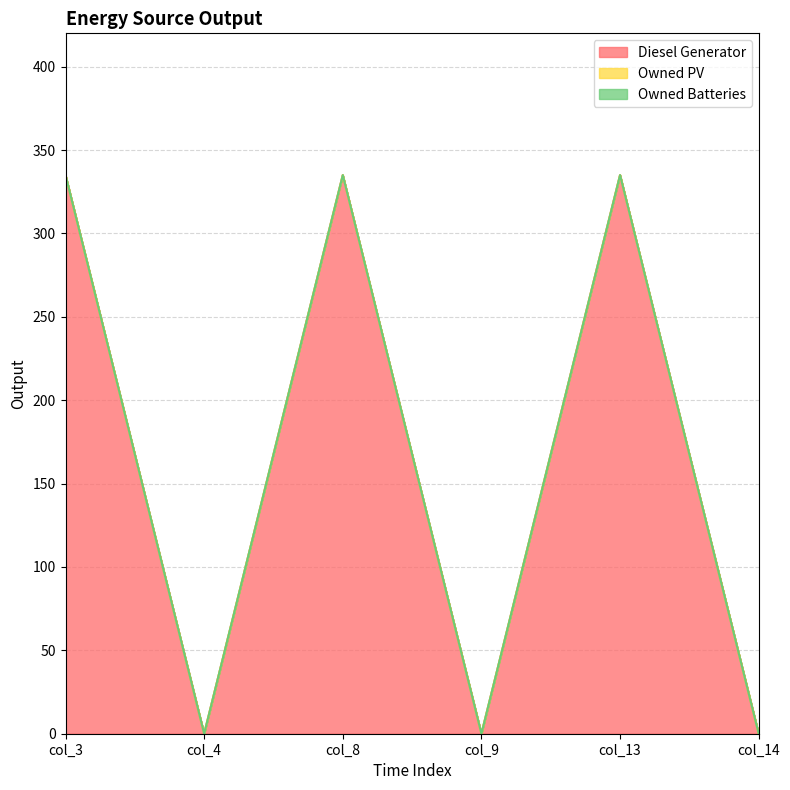

In Diesel Generator, how many points are higher than both neighbors (excluding endpoints)?

2